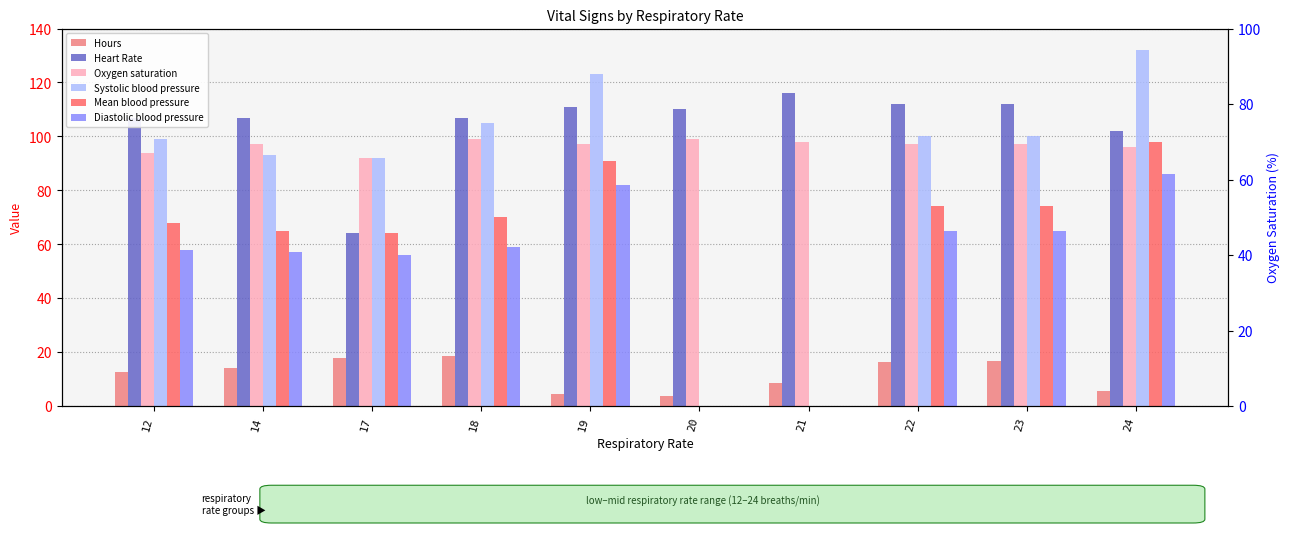

Rank the categories by Hours value from highest to lowest.

18, 17, 23, 22, 14, 12, 21, 24, 19, 20